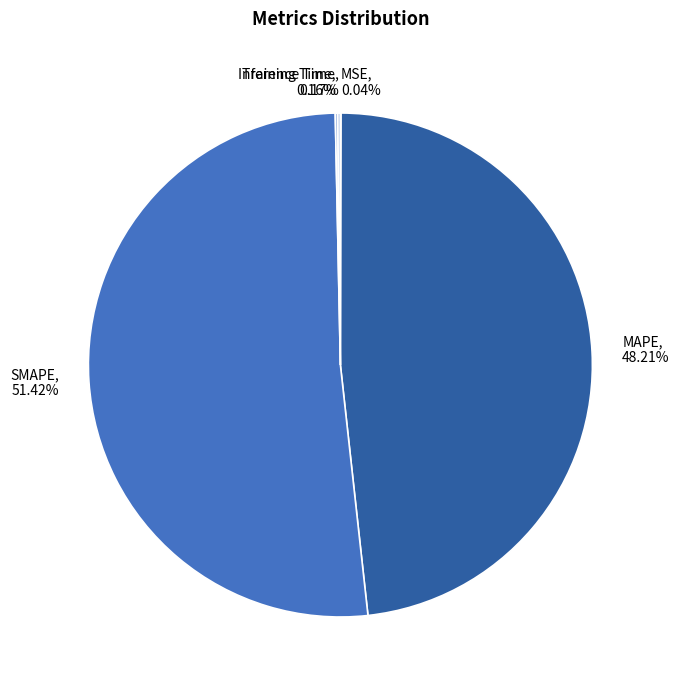

Which slice is the largest?

SMAPE